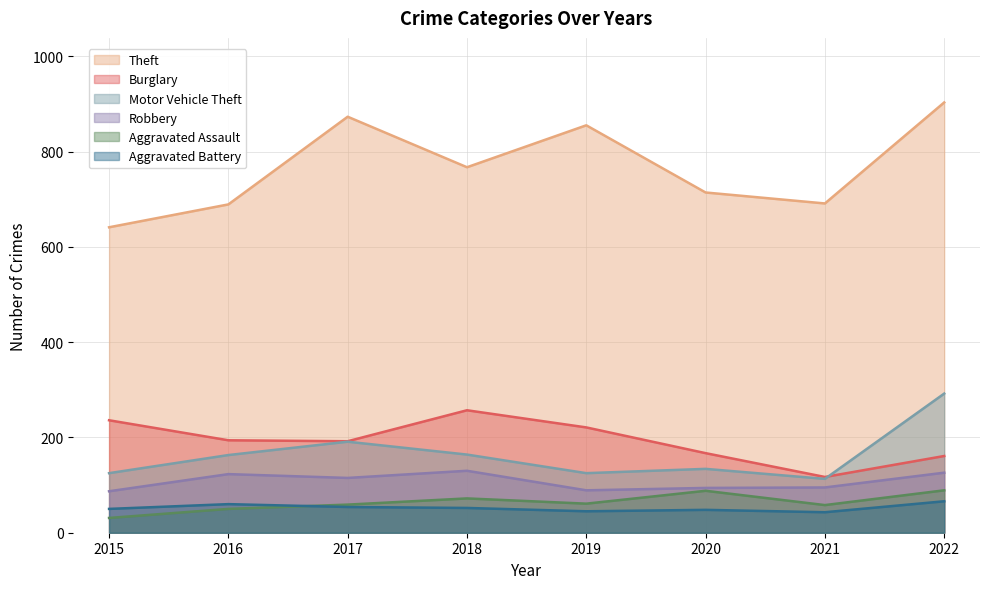

How many data points in Burglary are less than 194?

4